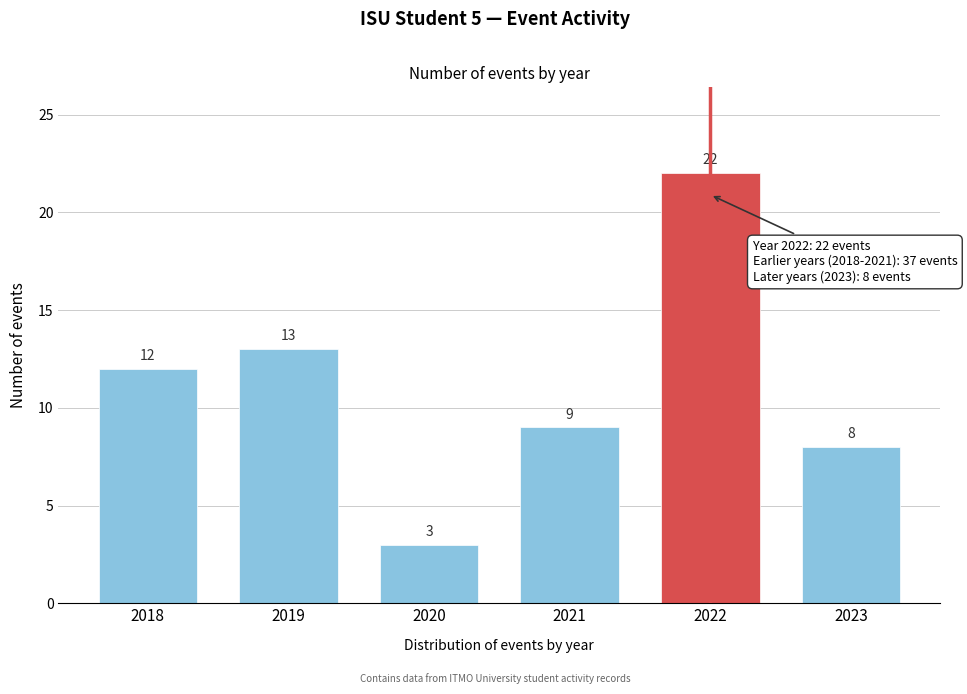

Reading left to right, extract all data points from this chart.

2018=12	2019=13	2020=3	2021=9	2022=22	2023=8